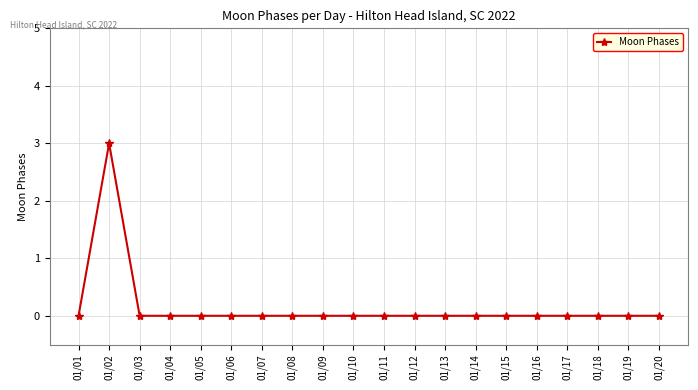

What is the difference between the maximum and minimum values?

3